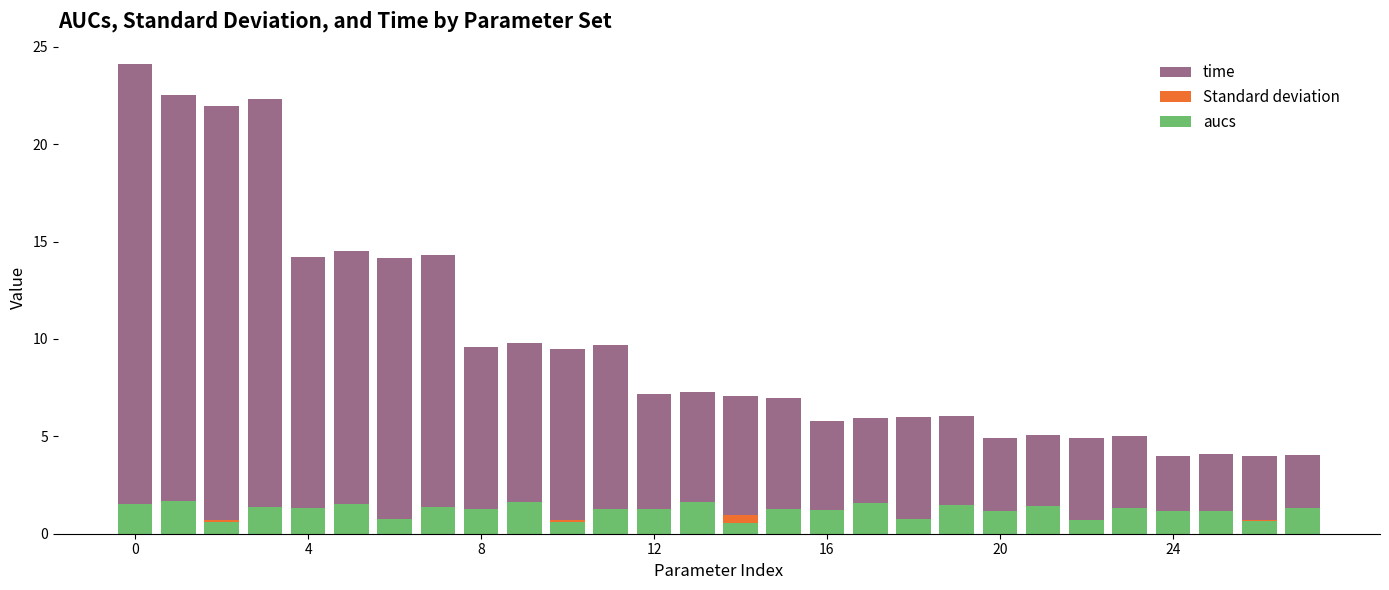

The Standard deviation series shows 0.8 at 20. True or false?

False